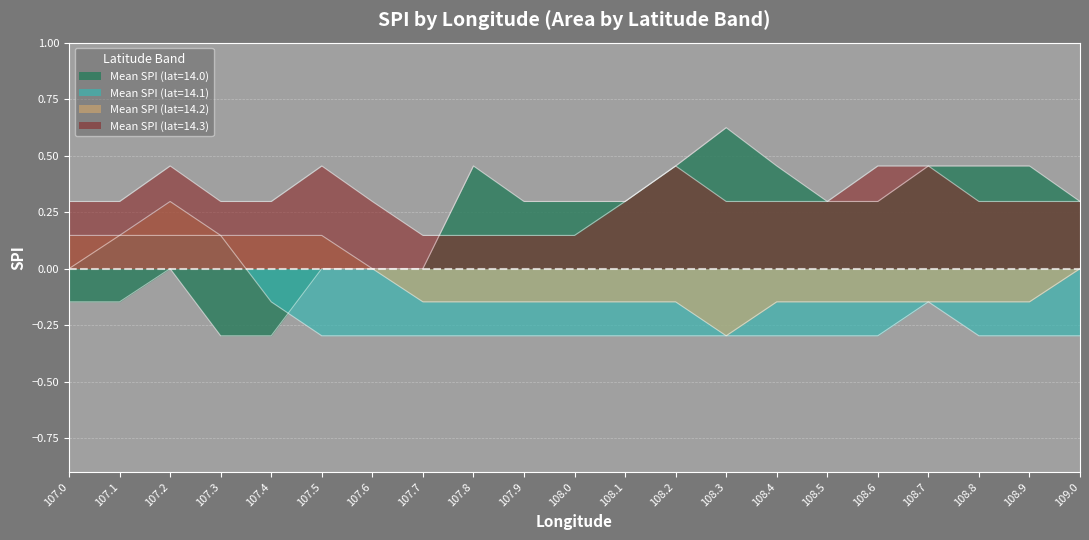

The value of Mean SPI (lat=14.1) at 108.0 is -0.3. True or false?

True